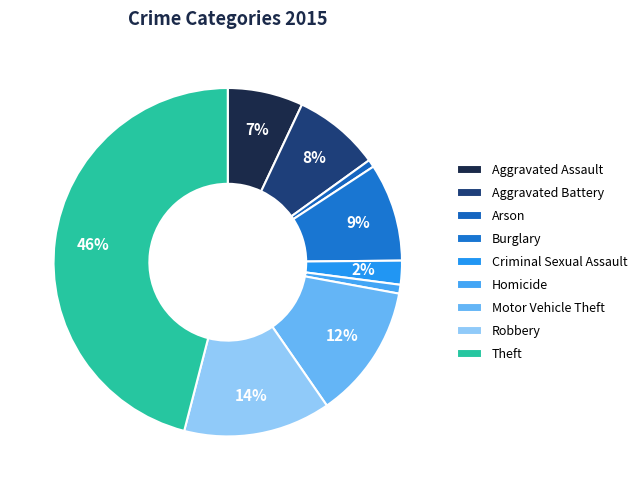

What is the smallest slice in the pie chart?

Arson